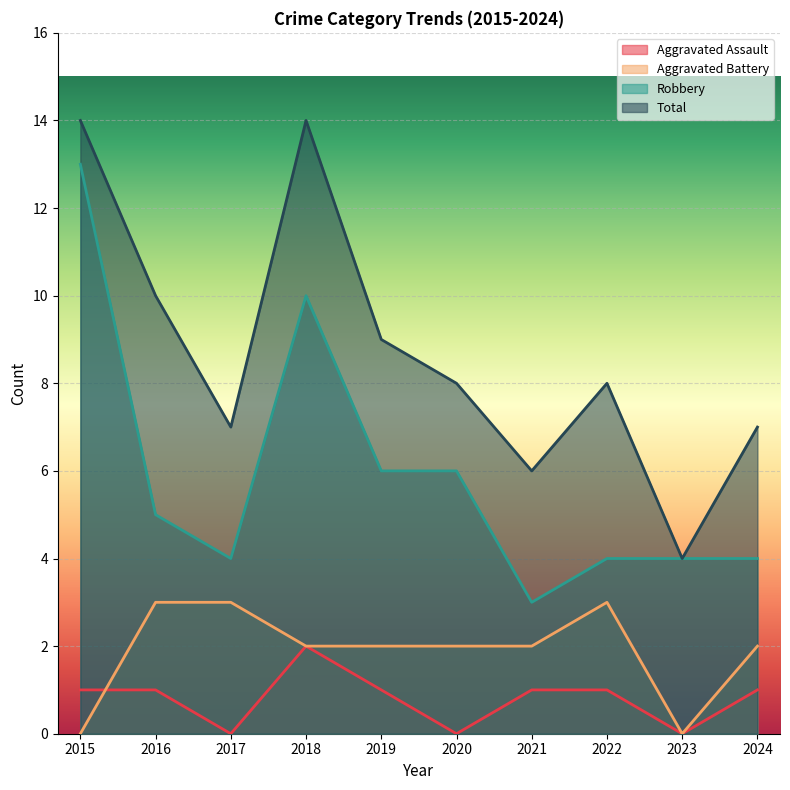

How many values in the Robbery series are below 5?

5